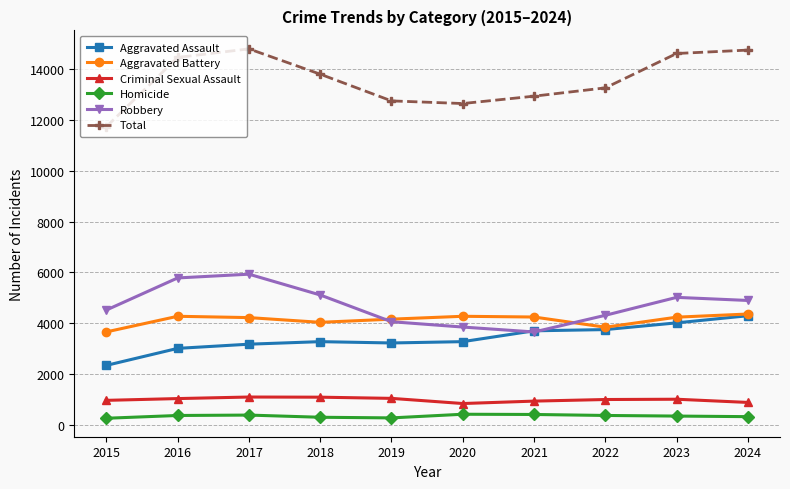

At how many categories does at least one series exceed 7427?

10